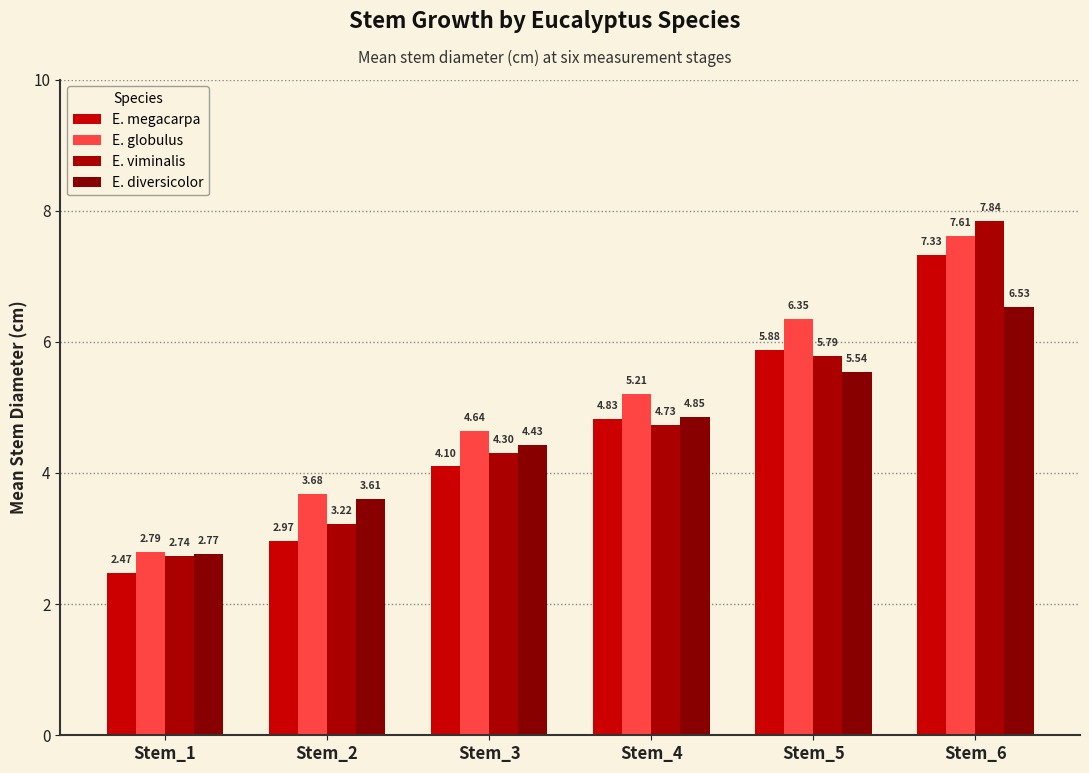

What are all the series names shown in the legend?

E. megacarpa, E. globulus, E. viminalis, E. diversicolor